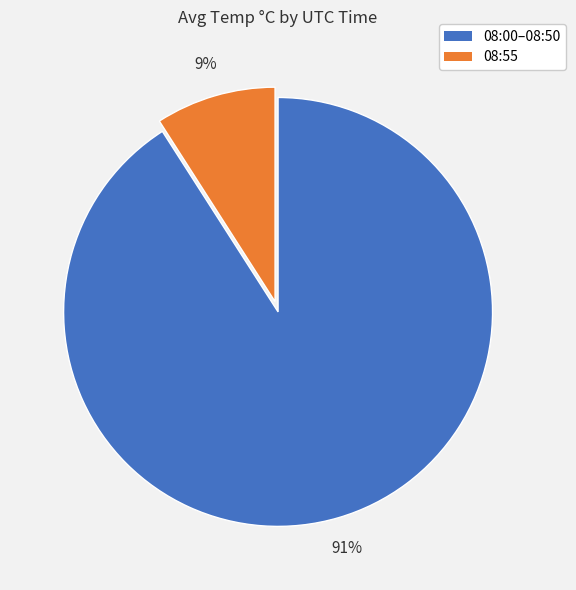

To the nearest percent, what is the average slice percentage?

50%